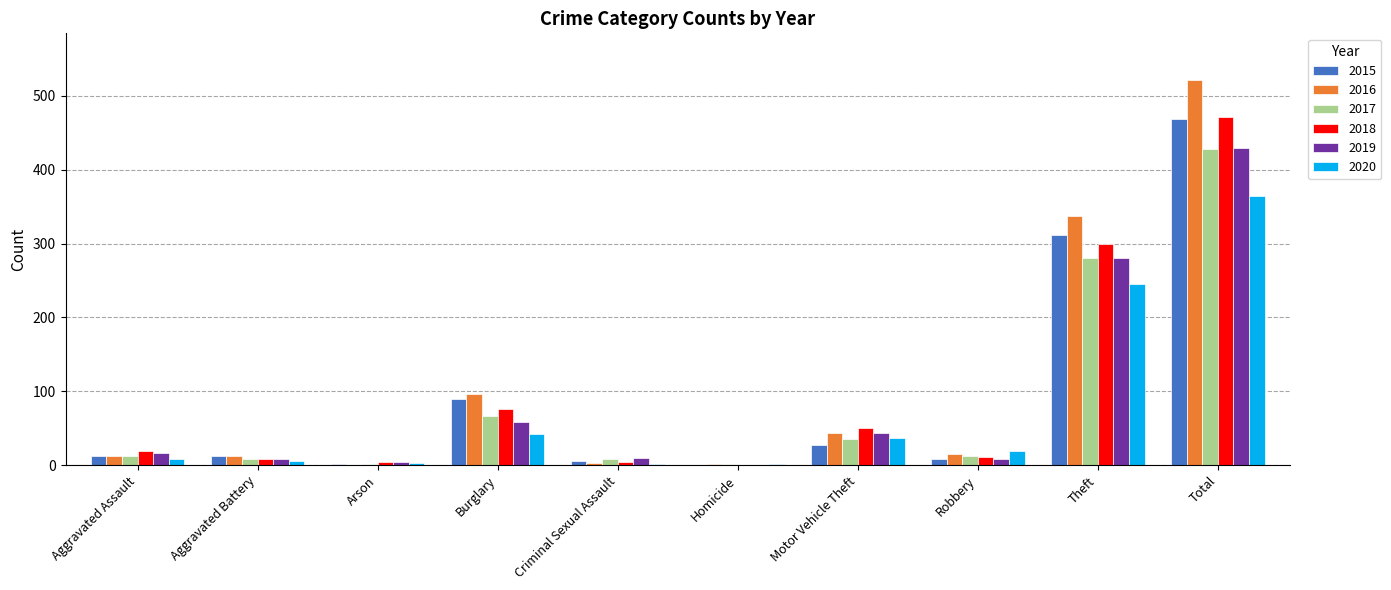

The value of 2020 at Total is 364. True or false?

True